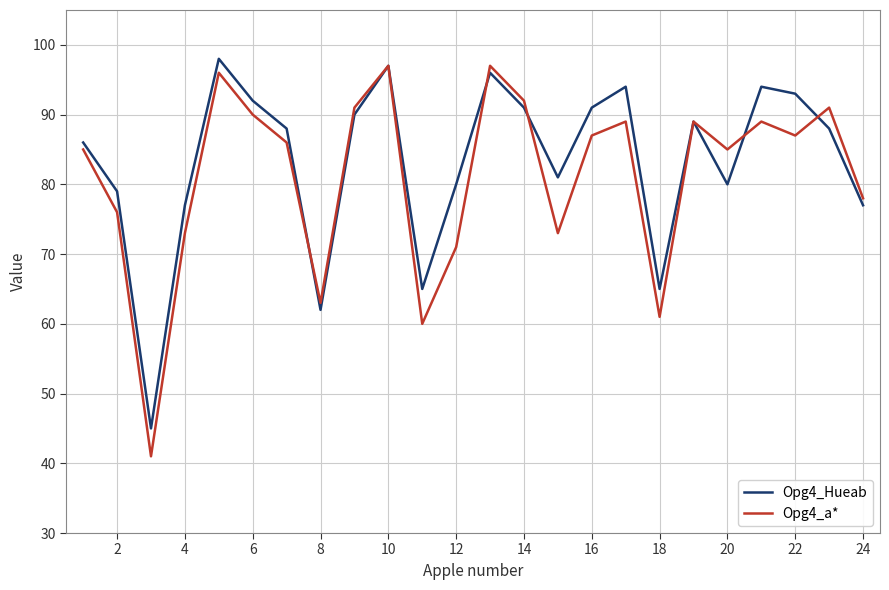

Which series has the largest range (max minus min)?

Opg4_a*